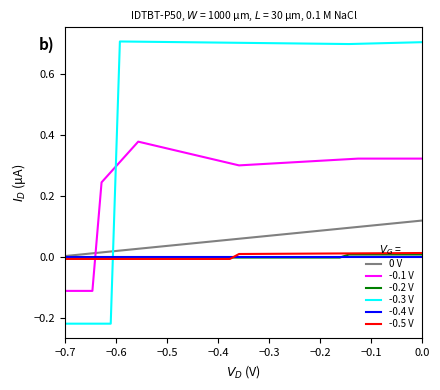

How many intersections are there between -0.1 V and -0.4 V?

1